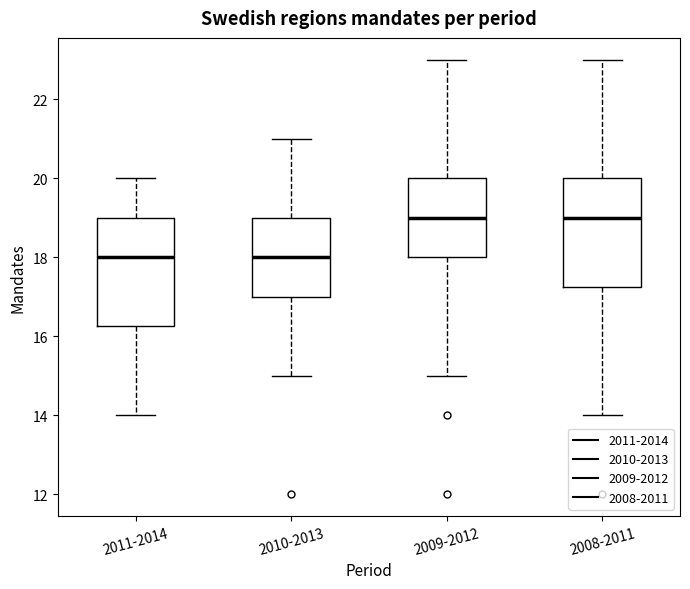

Reading left to right, transcribe this box plot: for each box, give where its median line is, the range the box spans, and where its two whiskers end, as read against the y-axis. The values are not printed on the chart, so give them approximately, as read against the axis.

2011-2014: median 18.0, box 16.2 to 19.0, whiskers 14.0 to 20.0
2010-2013: median 18.0, box 17.0 to 19.0, whiskers 15.0 to 21.0
2009-2012: median 19.0, box 18.0 to 20.0, whiskers 15.0 to 23.0
2008-2011: median 19.0, box 17.2 to 20.0, whiskers 14.0 to 23.0